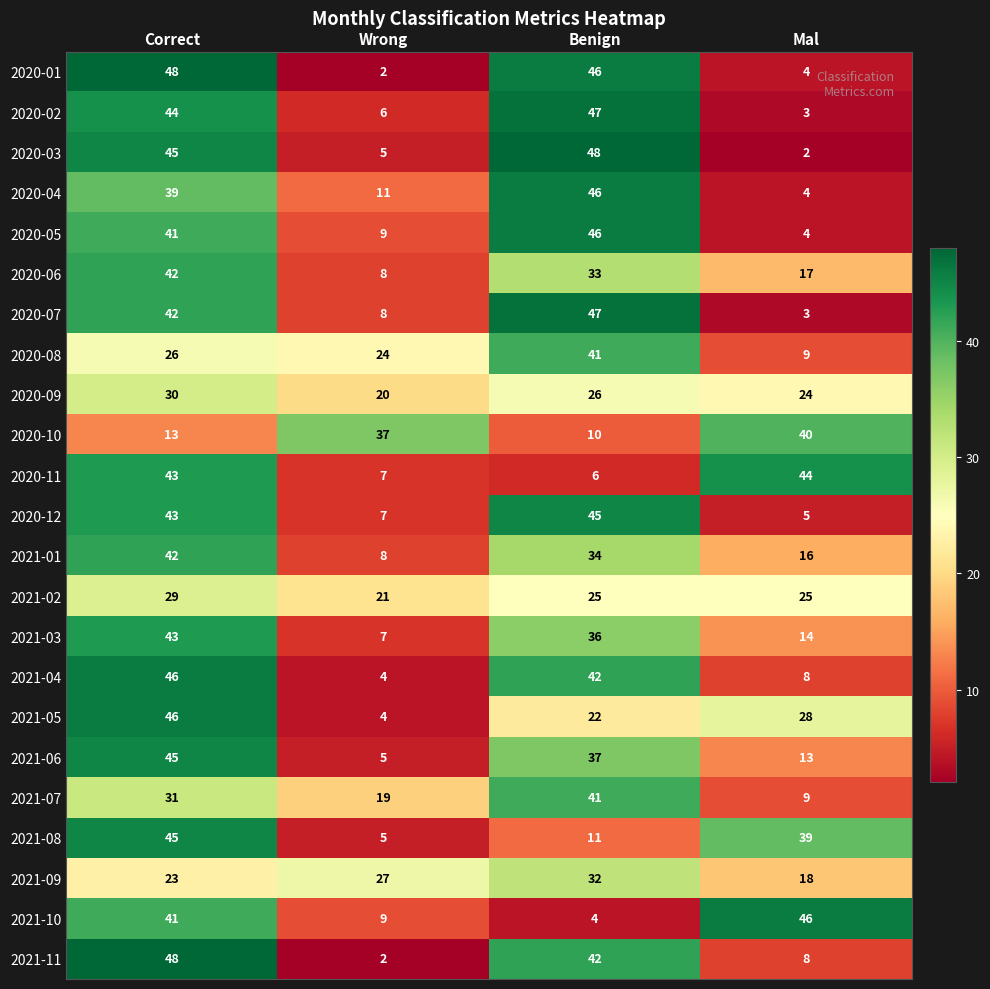

What is the total value across all series at Mal?

383